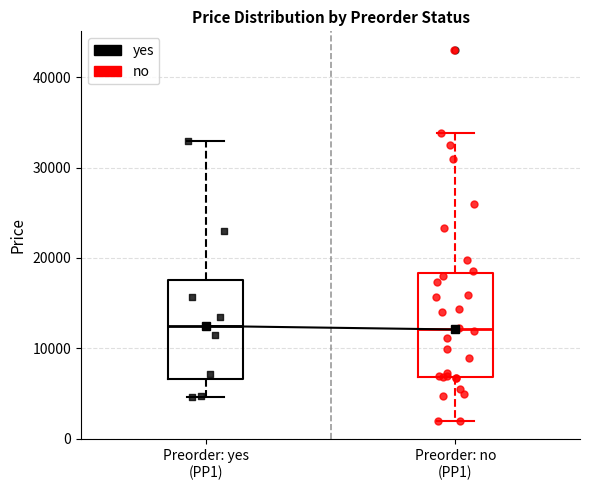

Reading left to right, read every box against the y-axis: the position of its median line, the range the box covers, and the ends of its whiskers. The values are not printed on the chart, so give them approximately, as read against the axis.

Preorder: yes (PP1): median 12000, box 7000 to 18000, whiskers 5000 to 33000
Preorder: no (PP1): median 12000, box 7000 to 18000, whiskers 2000 to 34000